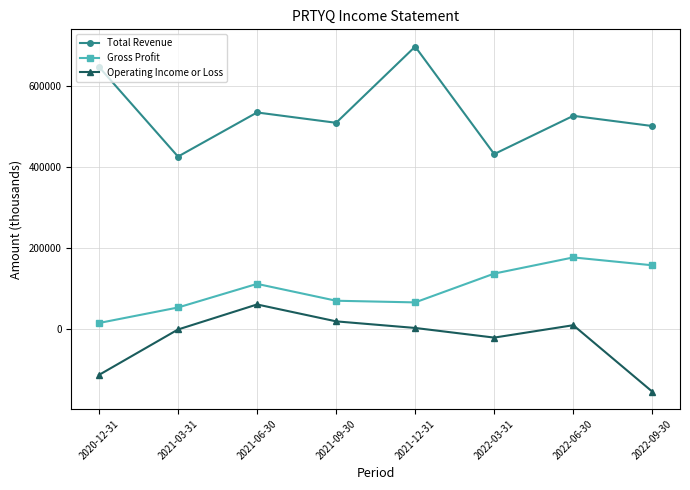

What is the sum of the Total Revenue values at 2022-03-31 and 2022-09-30?

935200